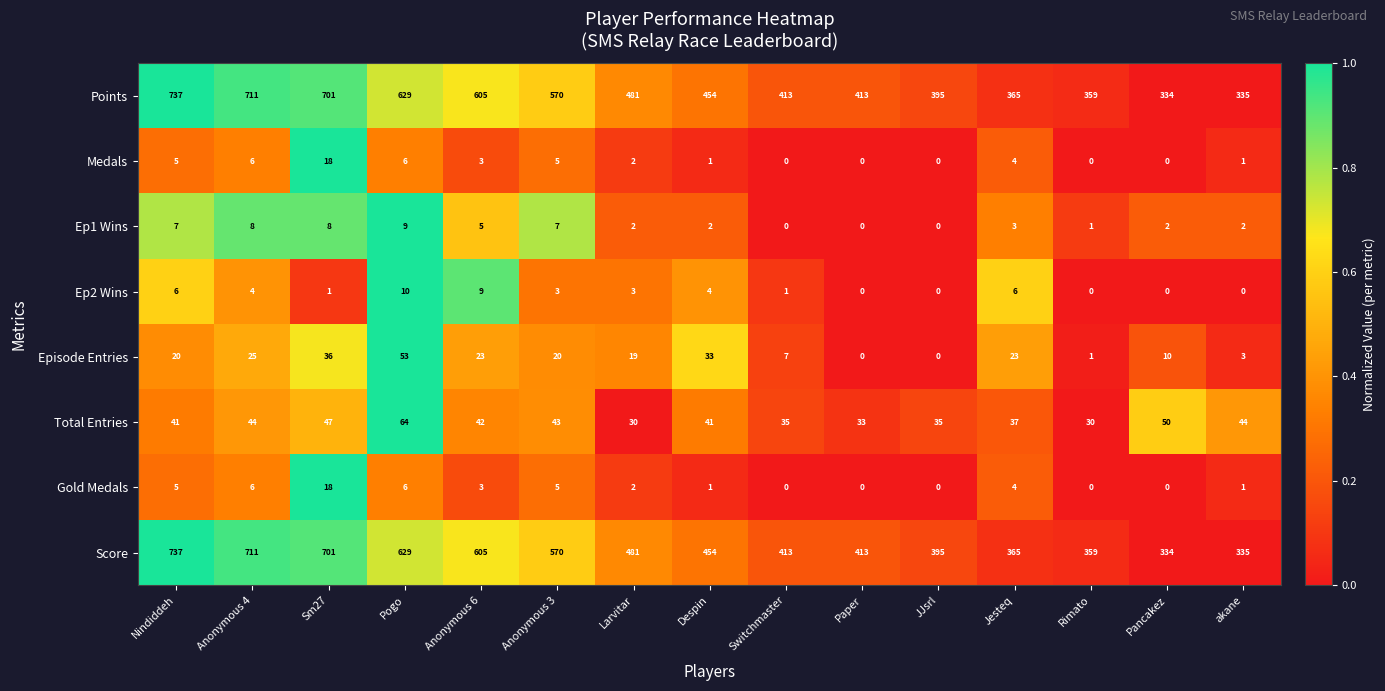

What is the difference between the highest and lowest values at JJsrl?

395